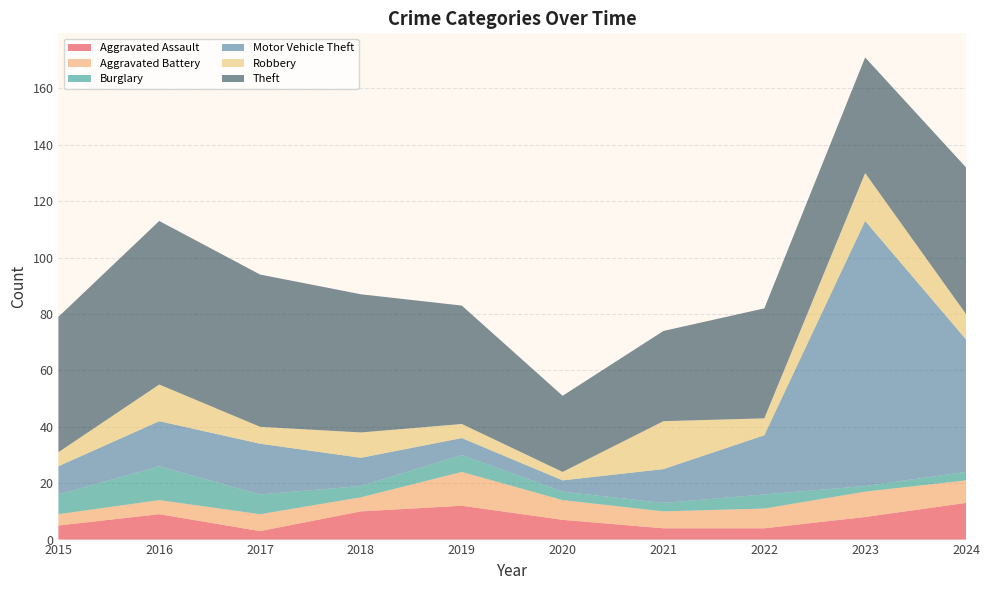

Reading right to left, transcribe all the data shown in this chart.

Aggravated Assault: 2024=13	2023=8	2022=4	2021=4	2020=7	2019=12	2018=10	2017=3	2016=9	2015=5
Aggravated Battery: 2024=8	2023=9	2022=7	2021=6	2020=7	2019=12	2018=5	2017=6	2016=5	2015=4
Burglary: 2024=3	2023=2	2022=5	2021=3	2020=3	2019=6	2018=4	2017=7	2016=12	2015=7
Motor Vehicle Theft: 2024=47	2023=94	2022=21	2021=12	2020=4	2019=6	2018=10	2017=18	2016=16	2015=10
Robbery: 2024=9	2023=17	2022=6	2021=17	2020=3	2019=5	2018=9	2017=6	2016=13	2015=5
Theft: 2024=52	2023=41	2022=39	2021=32	2020=27	2019=42	2018=49	2017=54	2016=58	2015=48